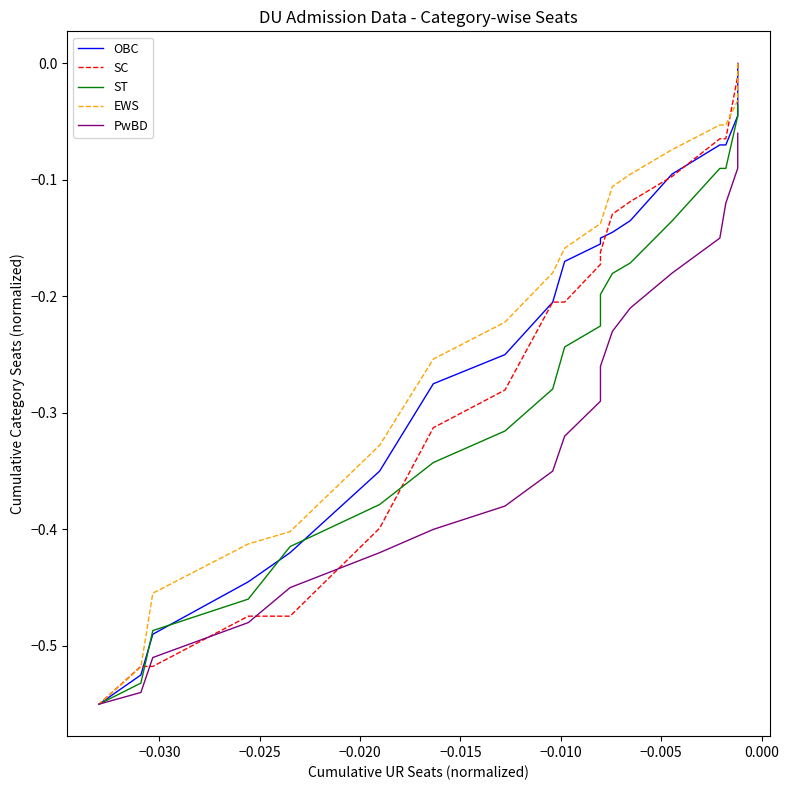

What is the sum of all OBC values?

-4.6